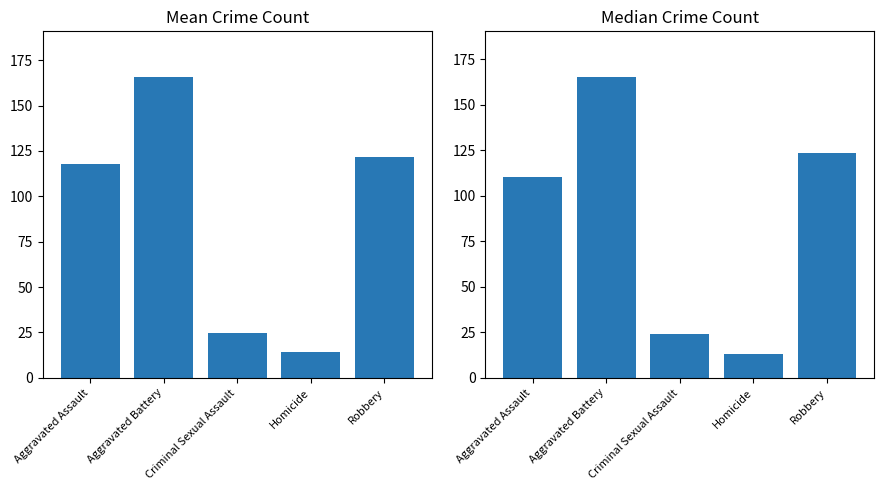

Rank the series by their average value, from lowest to highest.

Median Crime Count, Mean Crime Count